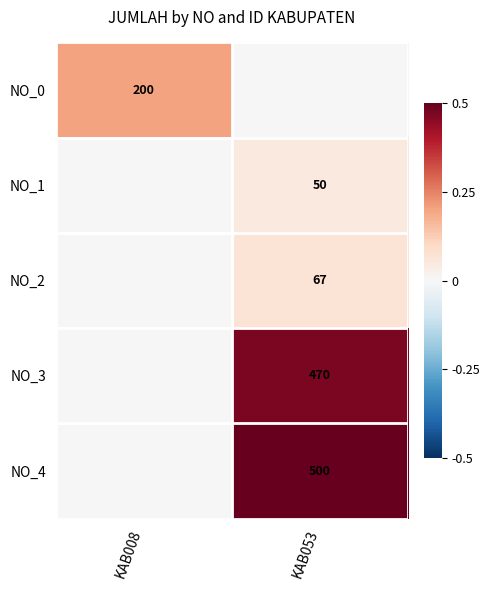

At which category is the sum across all series the highest?

KAB053